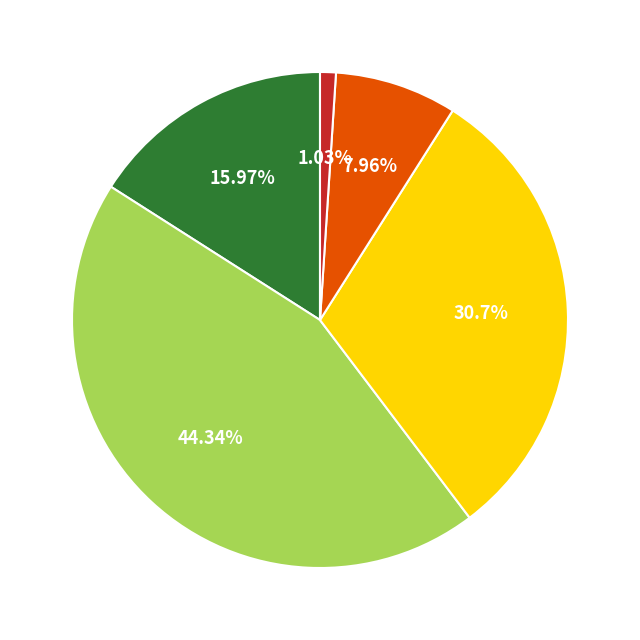

Is there any slice that represents more than half of the pie?

No